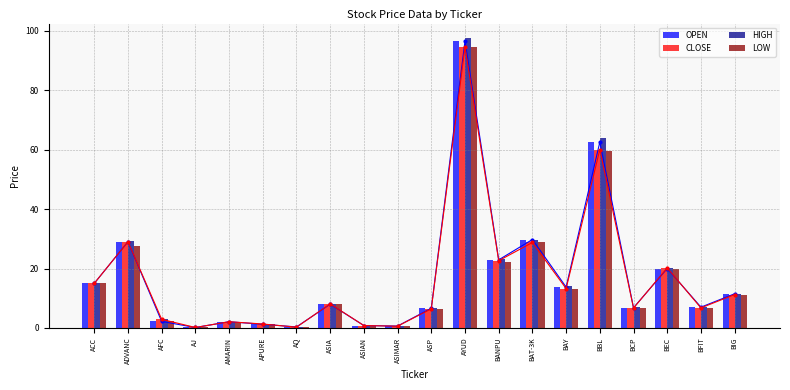

What is the label of the 12th bar from the right?

ASIAN